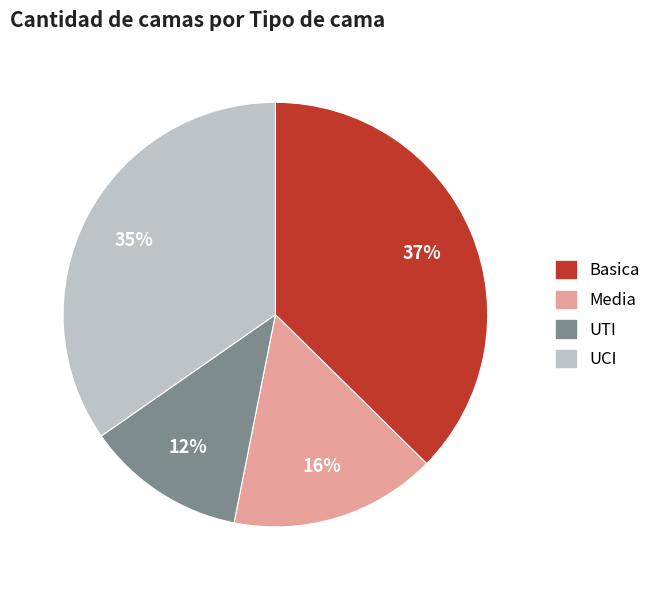

To the nearest percent, what is the average slice percentage?

25%